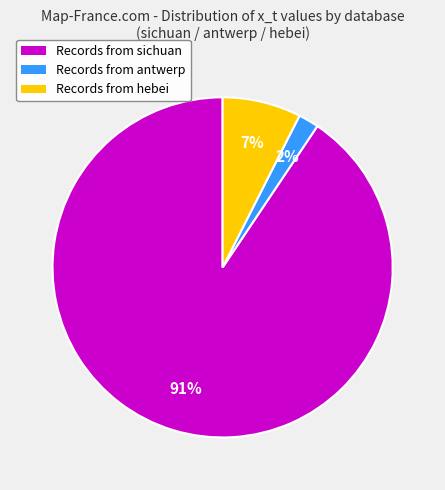

To the nearest percent, what portion does Records from antwerp represent?

2%